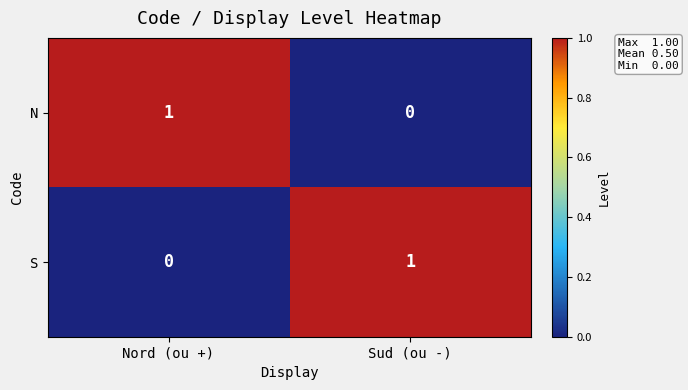

Count the number of data series in this chart.

2